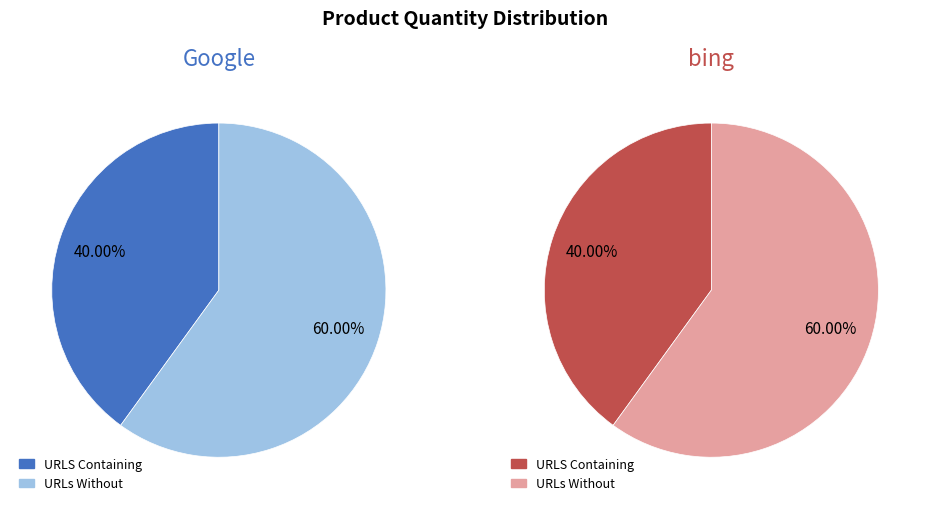

The b slice represents 60% of the pie. True or false?

True